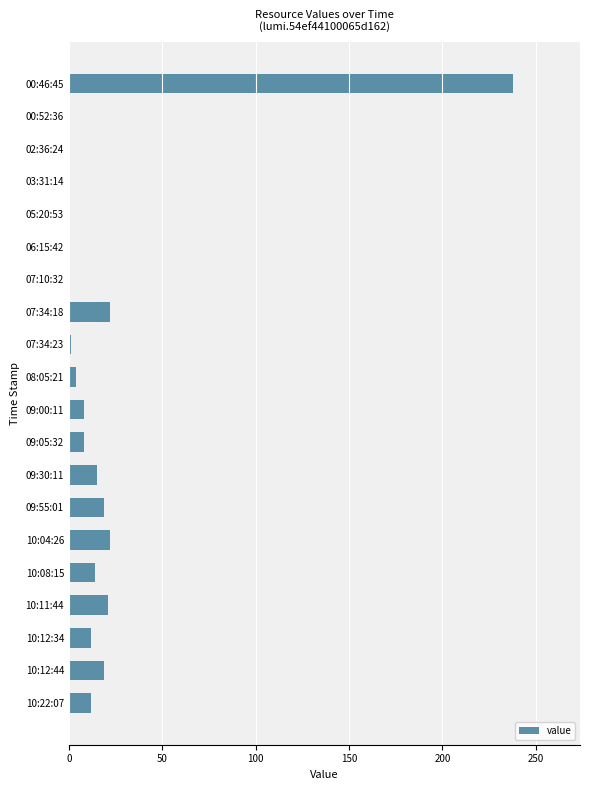

Which has a higher value, 00:46:45 or 09:05:32?

00:46:45